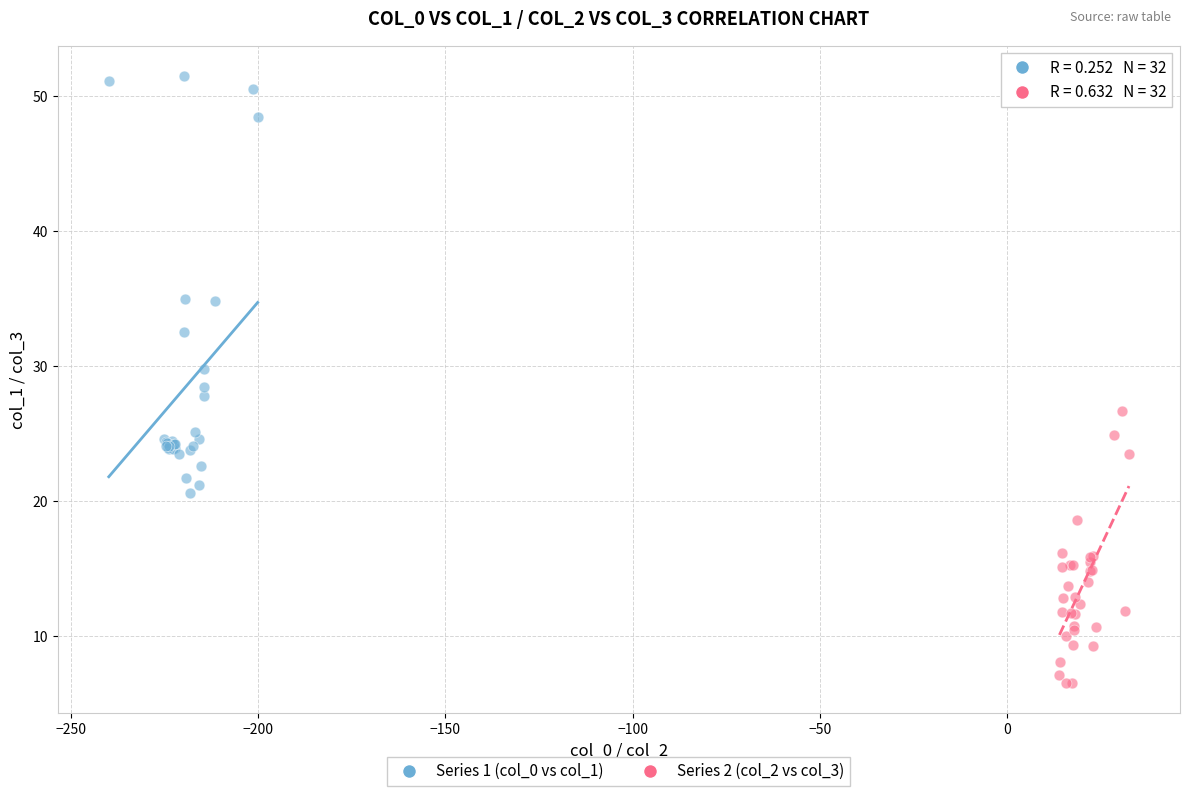

Which series contains the highest Y value?

Series 1 (col_0 vs col_1)